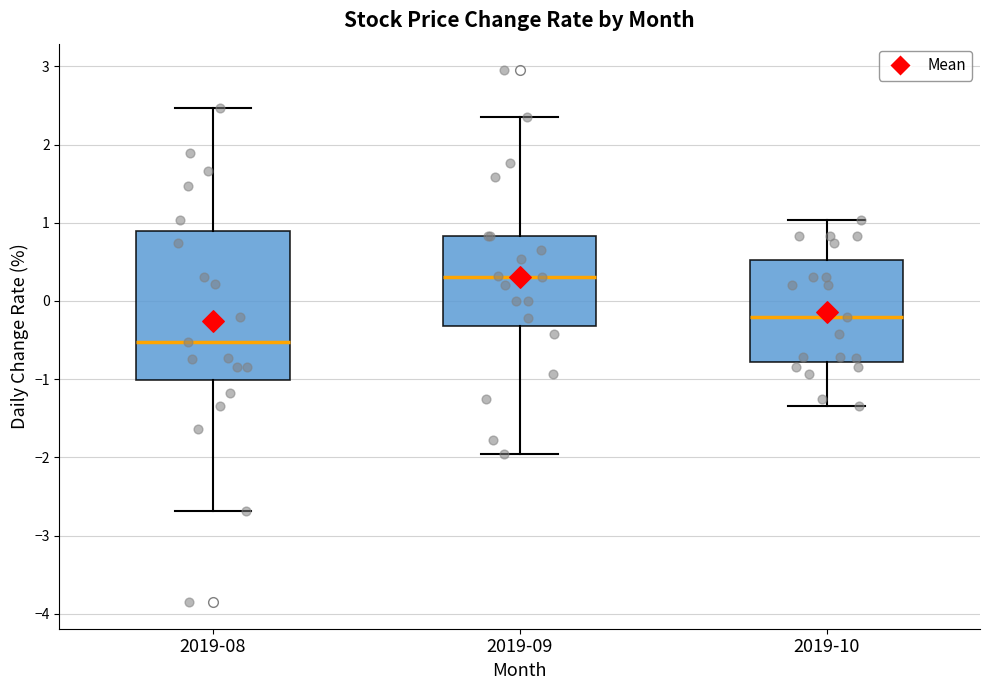

Where does the median line of the box for 2019-09 sit on the y-axis? The values are not printed on the chart, so give them approximately, as read against the axis.

0.3